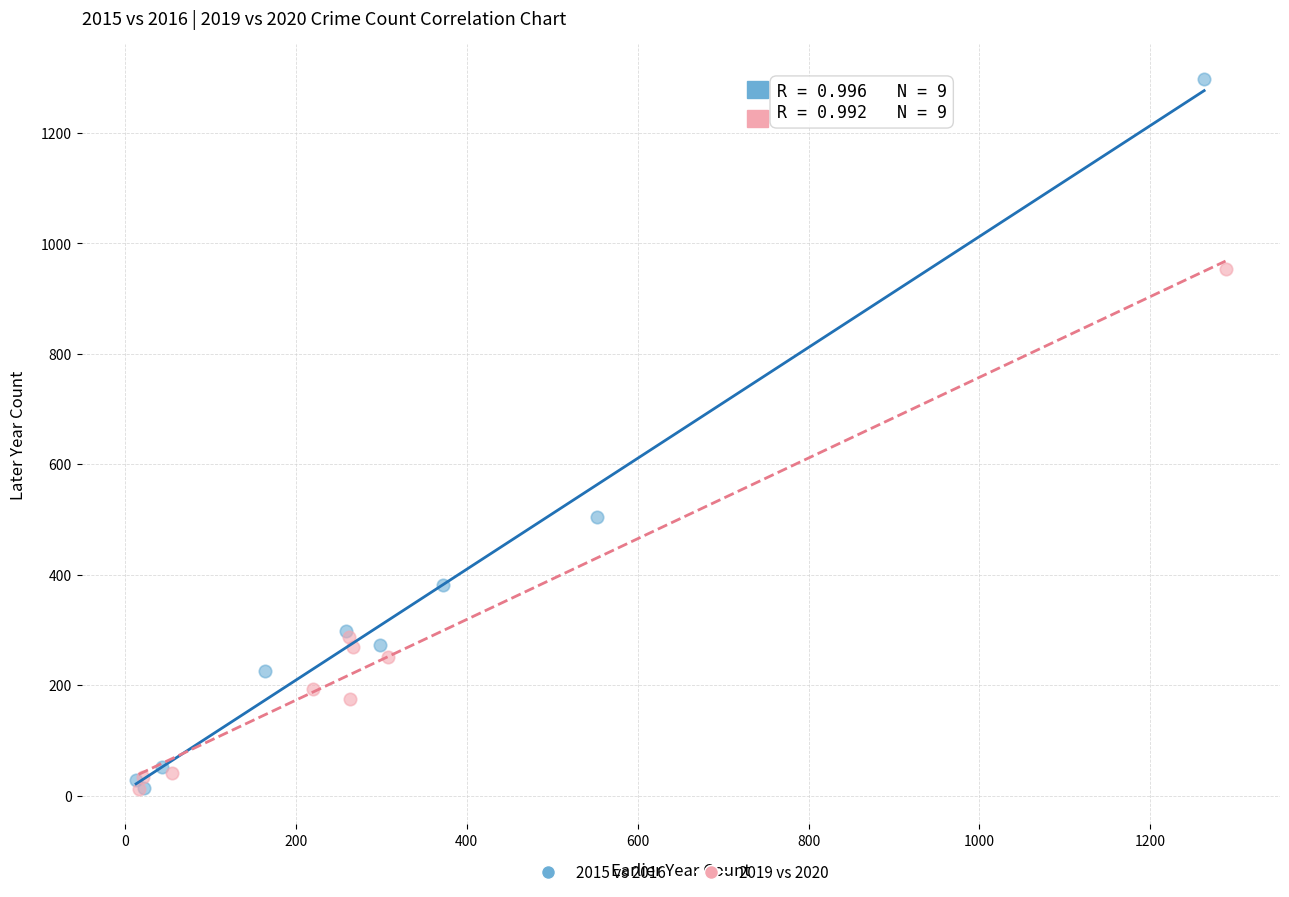

Which series reaches the maximum Y coordinate?

2015 vs 2016